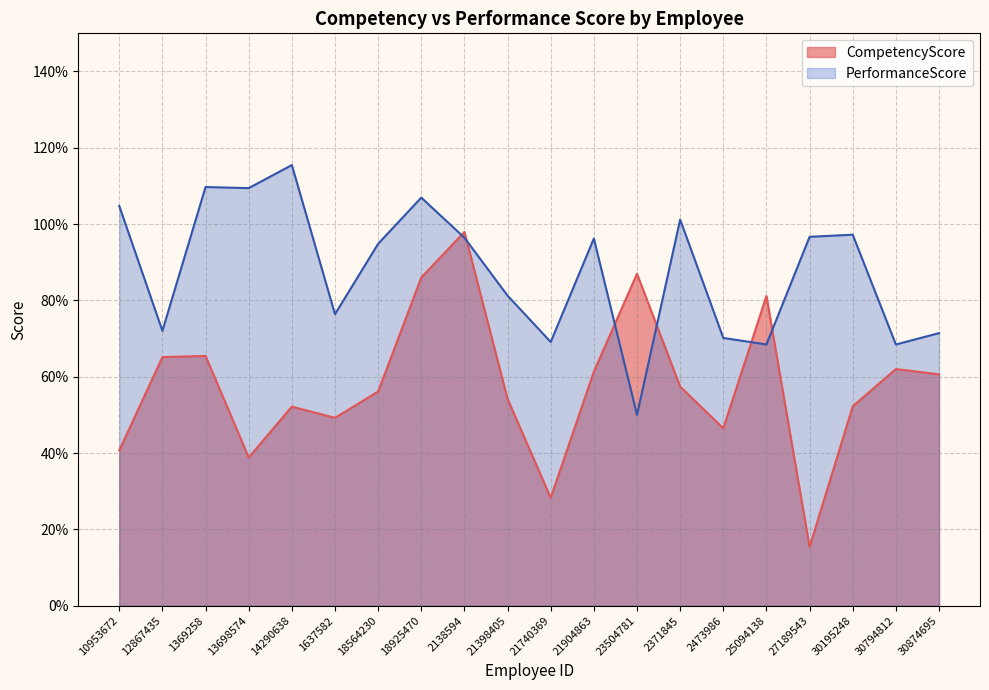

What is the label of the 5th point from the left?

14290638